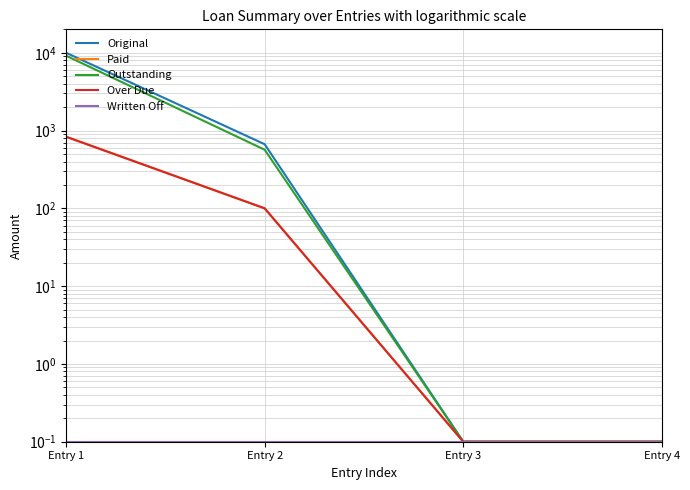

What is the value of the Paid point at the 4th from the left?

0.1